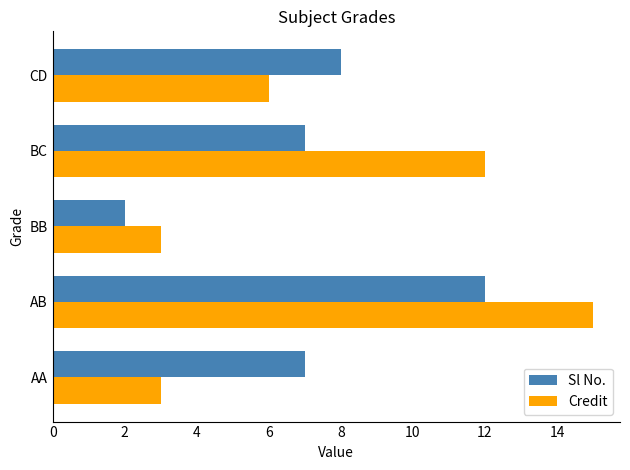

Count the number of data series in this chart.

2